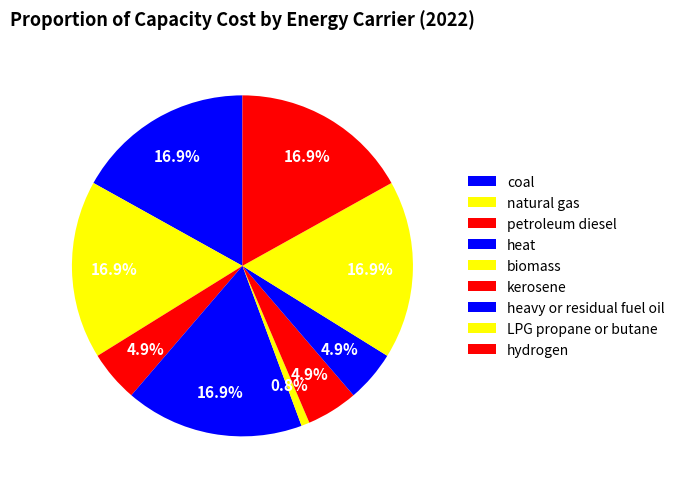

How many slices are in this pie chart?

9